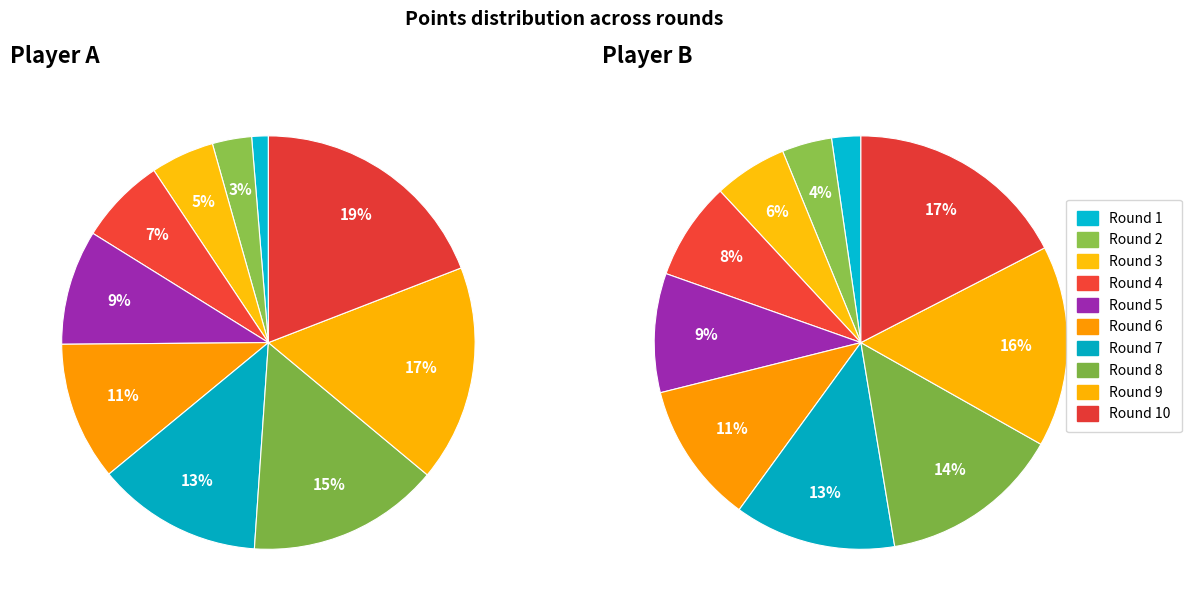

To the nearest percent, what is the difference between the largest and smallest slice percentages?

15%